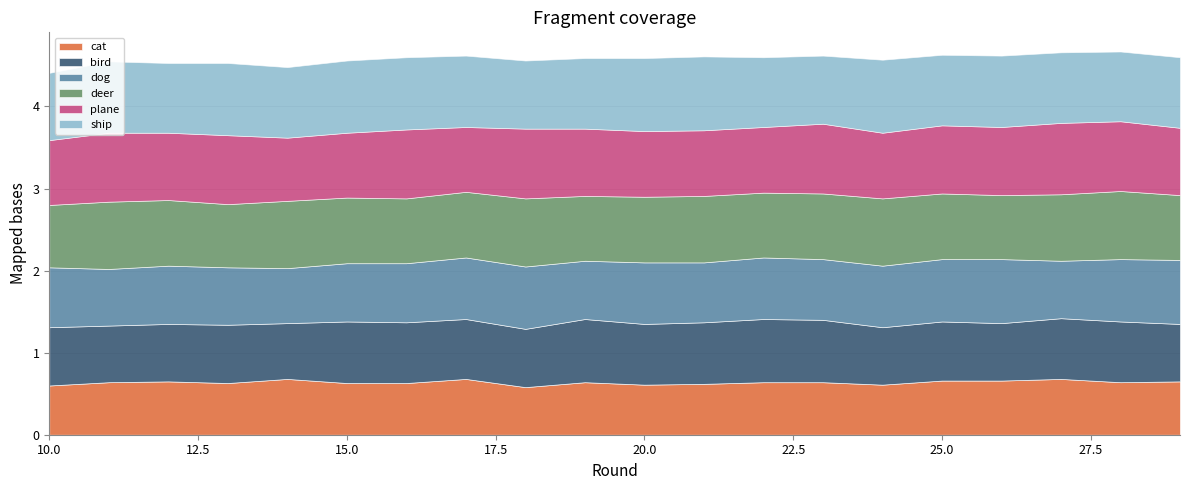

Rank the series at 11 from highest to lowest value.

ship, plane, deer, bird, dog, cat